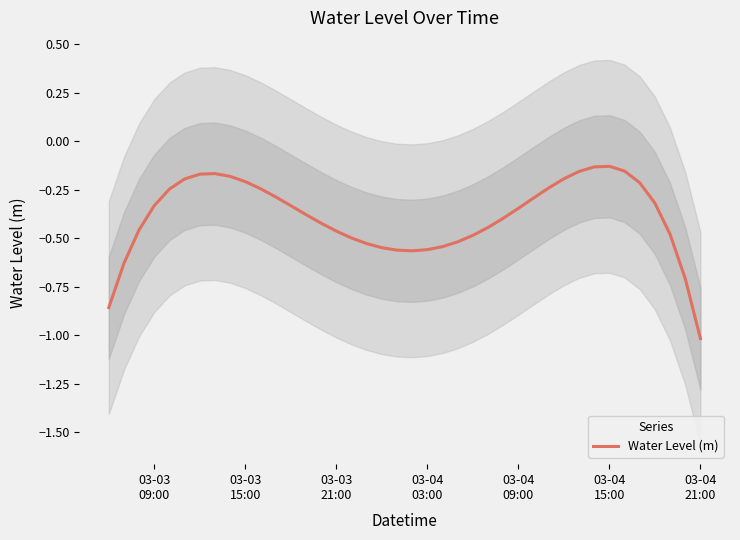

What is the lowest value of the Water Level (m) series?

-1.0